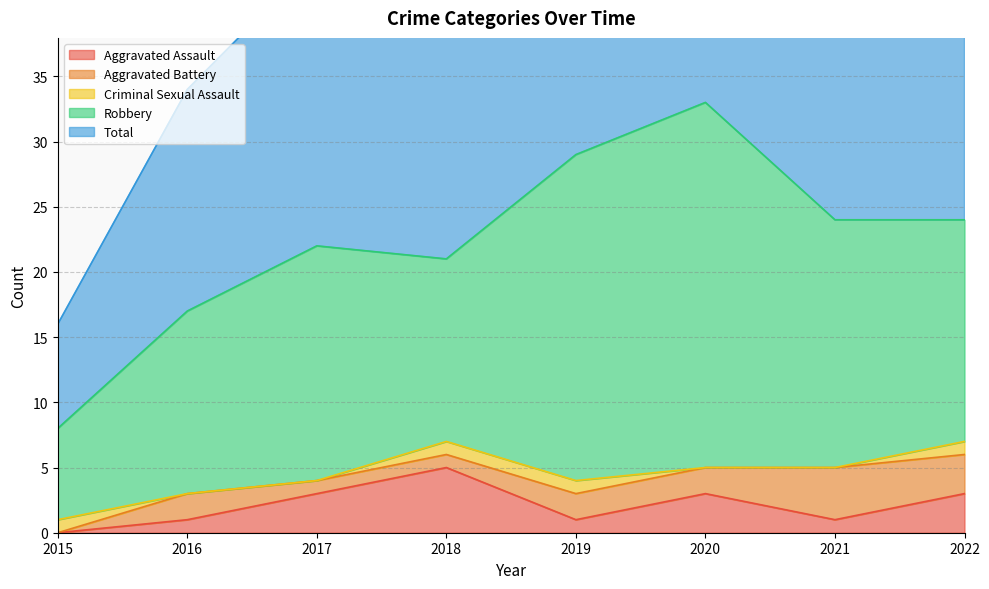

Rank the categories by Robbery value from lowest to highest.

2015, 2016, 2018, 2022, 2017, 2021, 2019, 2020